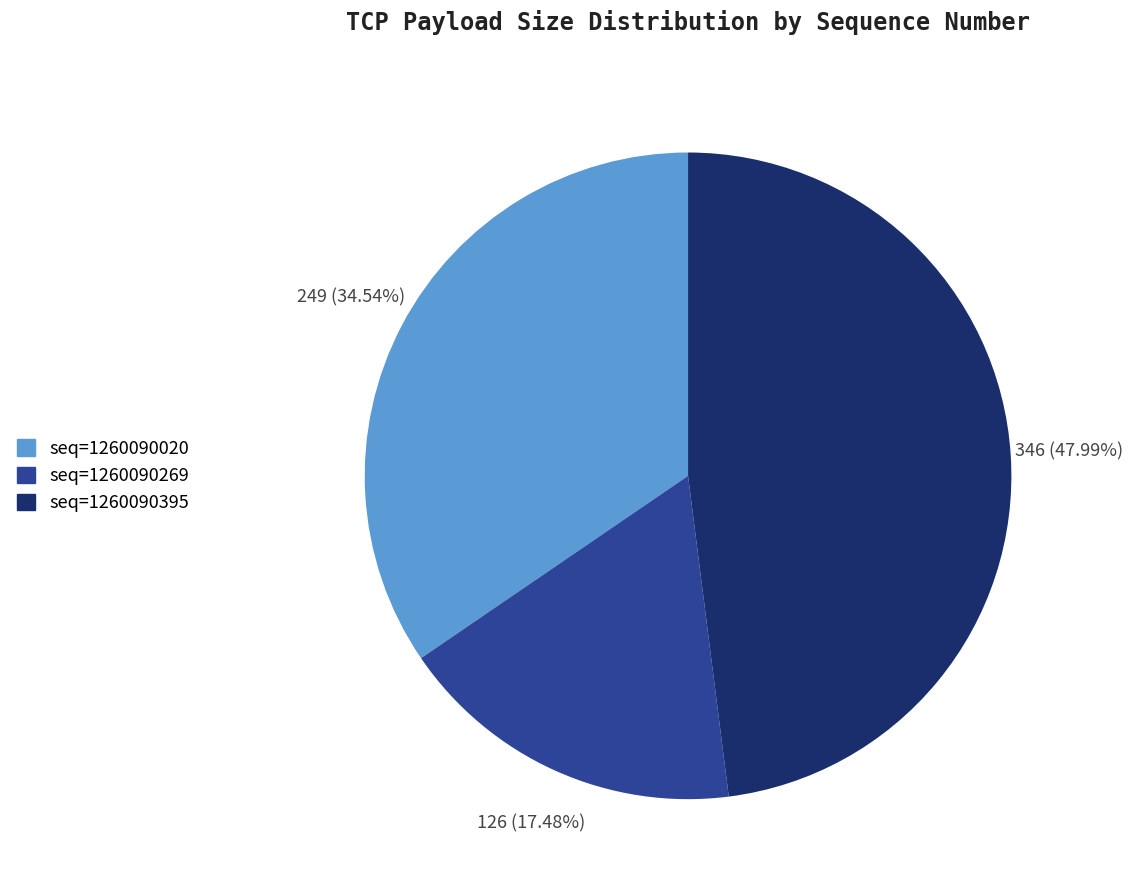

Is there a majority slice in this chart?

No